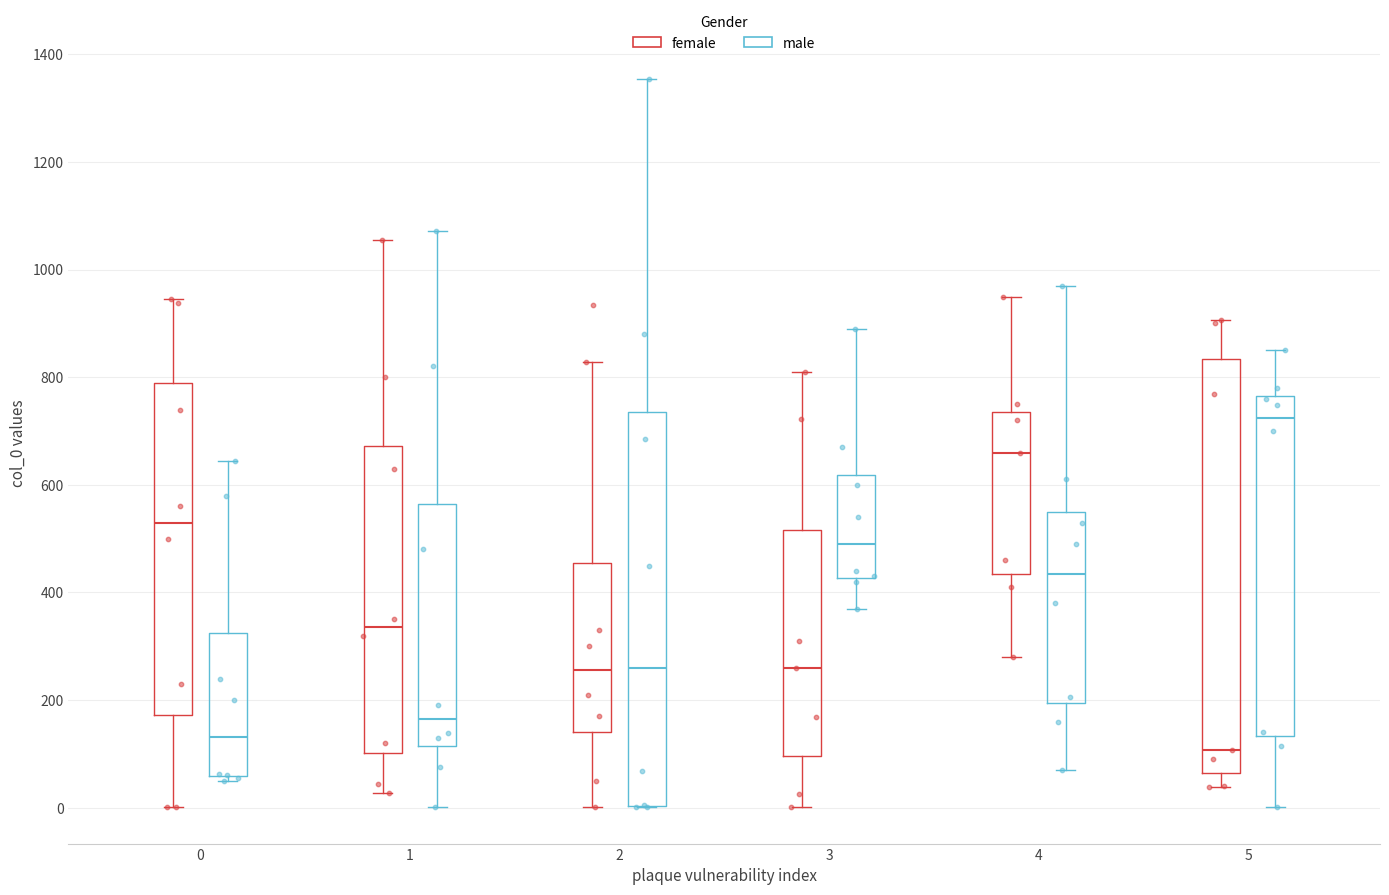

Reading left to right, read every box against the y-axis: the position of its median line, the range the box covers, and the ends of its whiskers. The values are not printed on the chart, so give them approximately, as read against the axis.

0 (female): median 540, box 180 to 780, whiskers 0 to 940
0 (male): median 140, box 60 to 320, whiskers 60 (just below the box's lower edge) to 640
1 (female): median 340, box 100 to 680, whiskers 20 to 1060
1 (male): median 160, box 120 to 560, whiskers 0 to 1080
2 (female): median 260, box 140 to 460, whiskers 0 to 820
2 (male): median 260, box 0 to 740, whiskers 0 to 1360
3 (female): median 260, box 100 to 520, whiskers 0 to 820
3 (male): median 500, box 420 to 620, whiskers 380 to 900
4 (female): median 660, box 440 to 740, whiskers 280 to 960
4 (male): median 440, box 200 to 560, whiskers 80 to 980
5 (female): median 100, box 60 to 840, whiskers 40 to 900
5 (male): median 720, box 140 to 760, whiskers 0 to 860